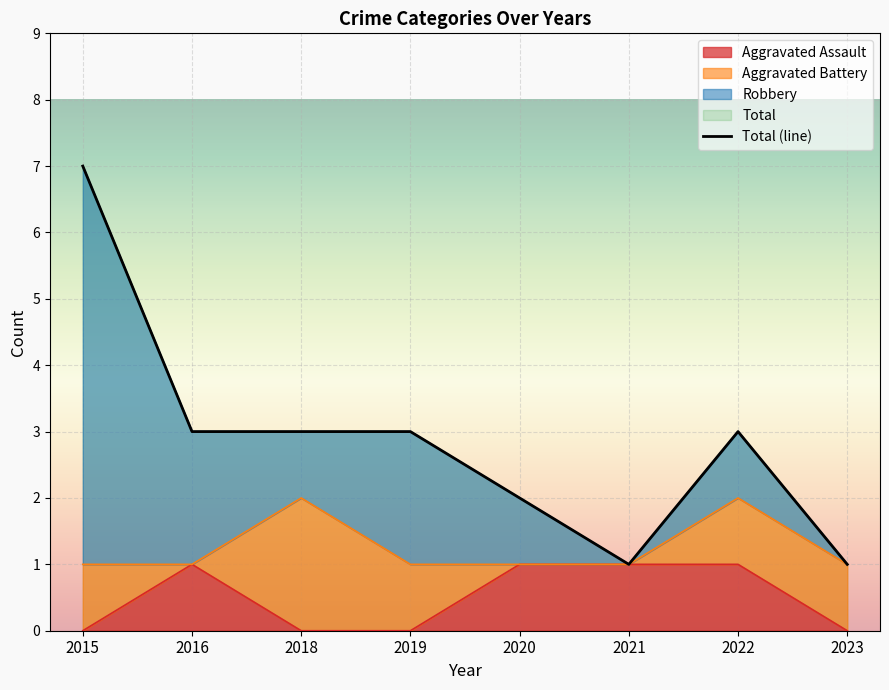

How many lines are shown in the chart?

1